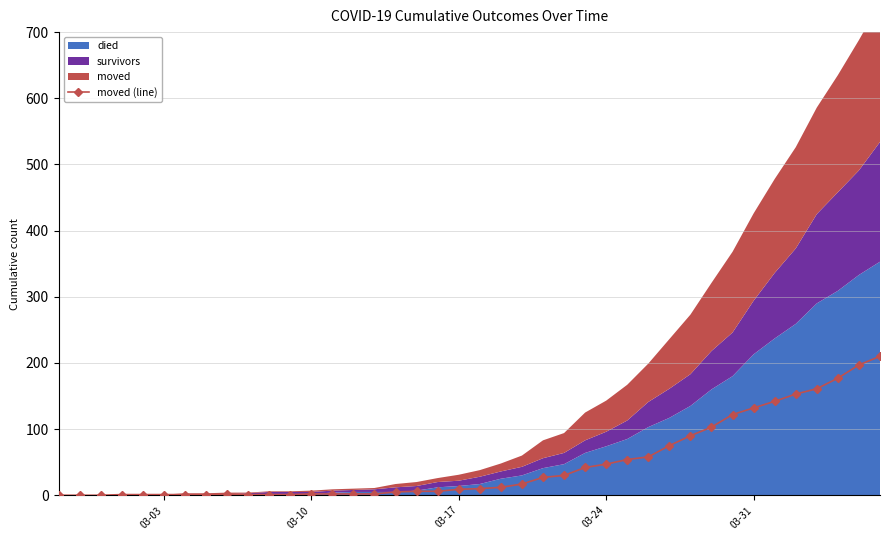

Does the chart display data point markers on the line(s)?

Yes